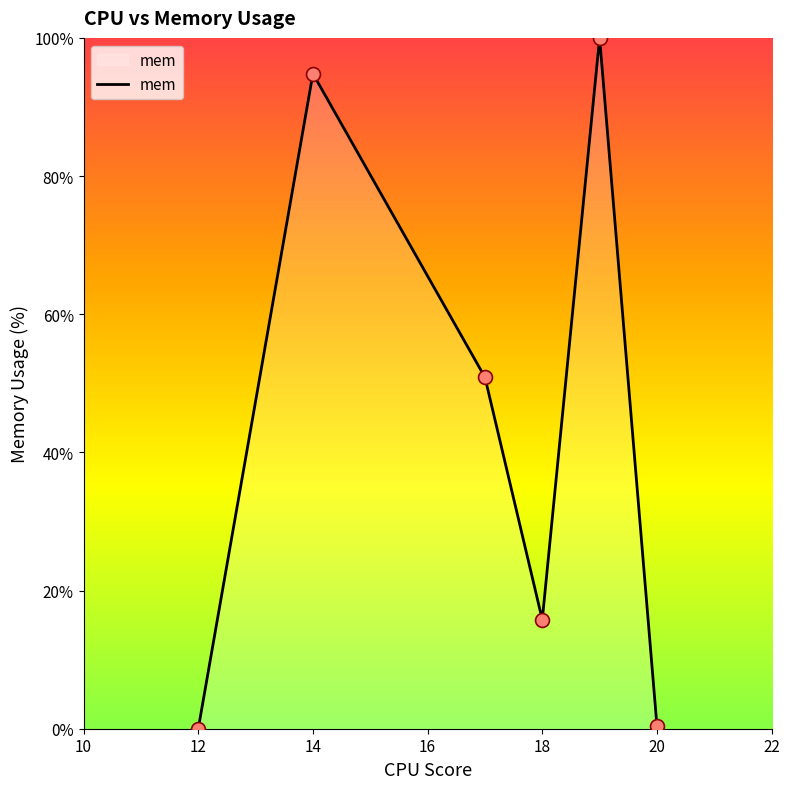

What is the difference between the maximum and minimum values?

100.0